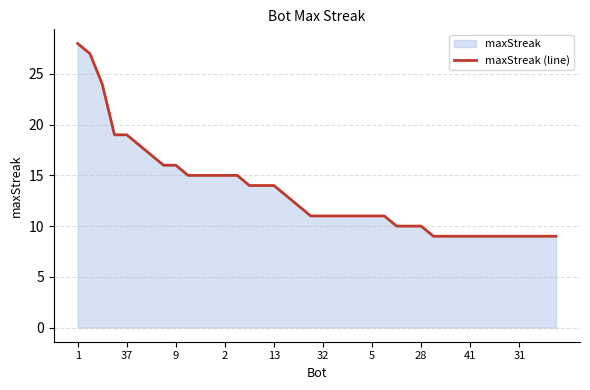

Read the value at 28, to the nearest 10.

10